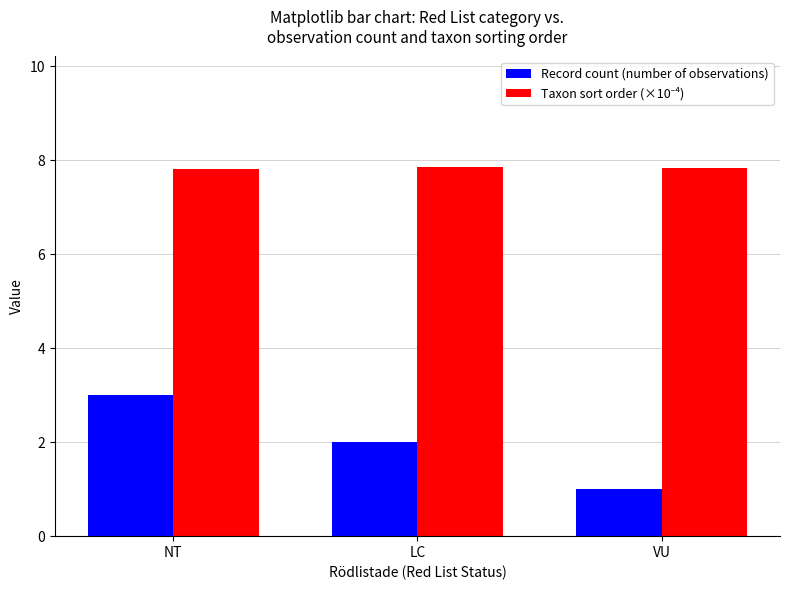

How many Record count (number of observations) values are between 1 and 3?

3